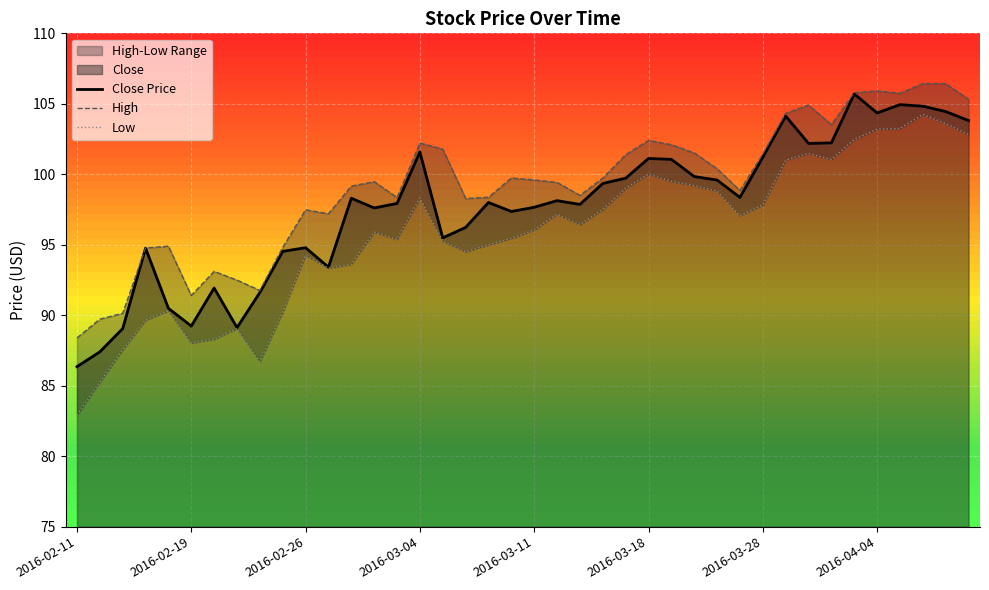

In Low, how many points are lower than both neighbors (excluding endpoints)?

8